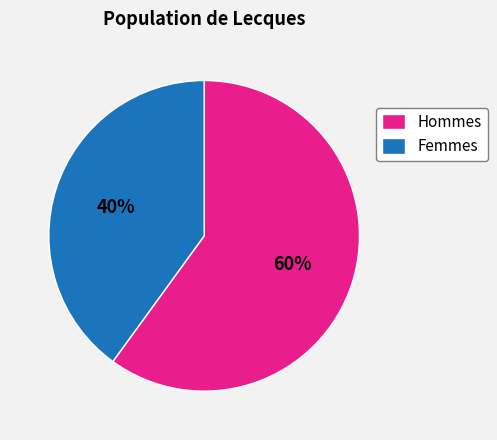

Combined, do Hommes and Femmes account for over 50%?

Yes